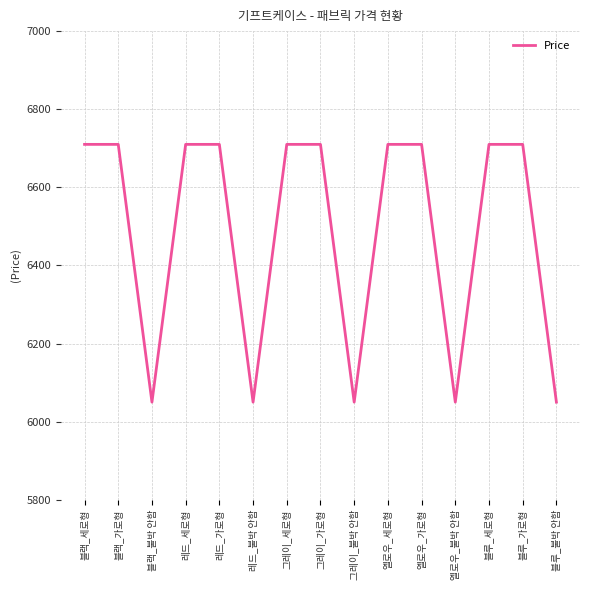

Reading left to right, what are all the values shown in this chart?

6710	6710	6050	6710	6710	6050	6710	6710	6050	6710	6710	6050	6710	6710	6050